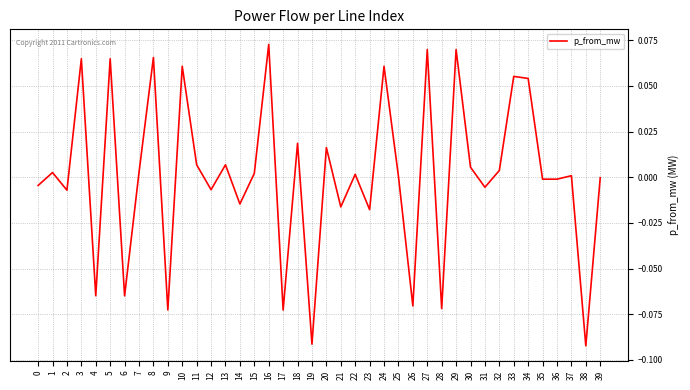

Count the number of categories in the chart.

40